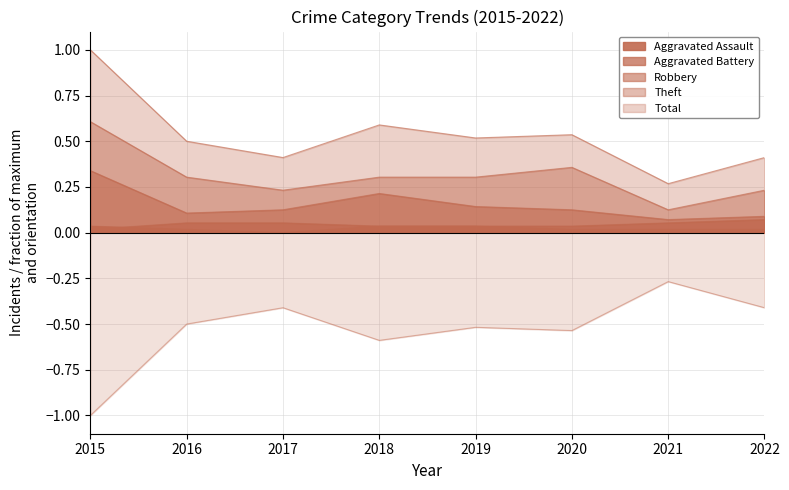

Which label corresponds to the smallest value in the chart?

2017